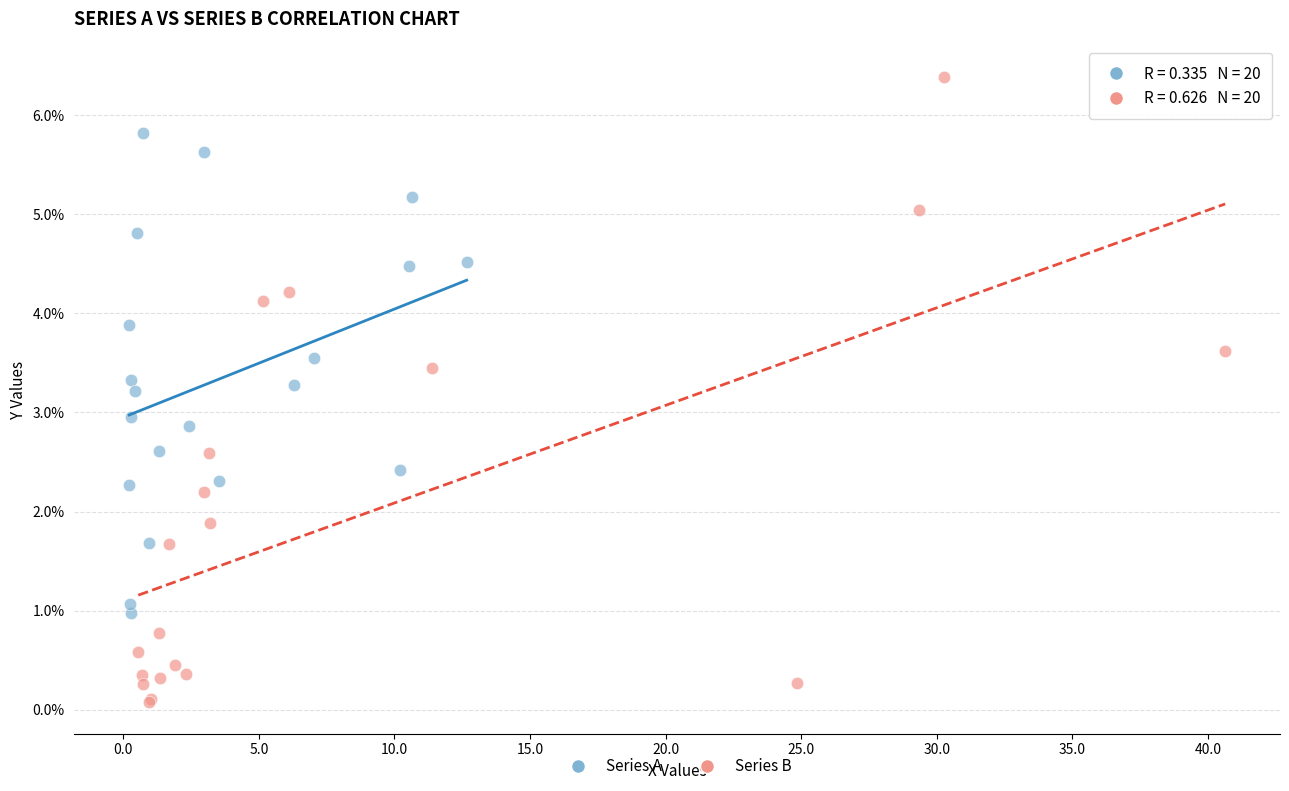

Which series contains the highest Y value?

Series B